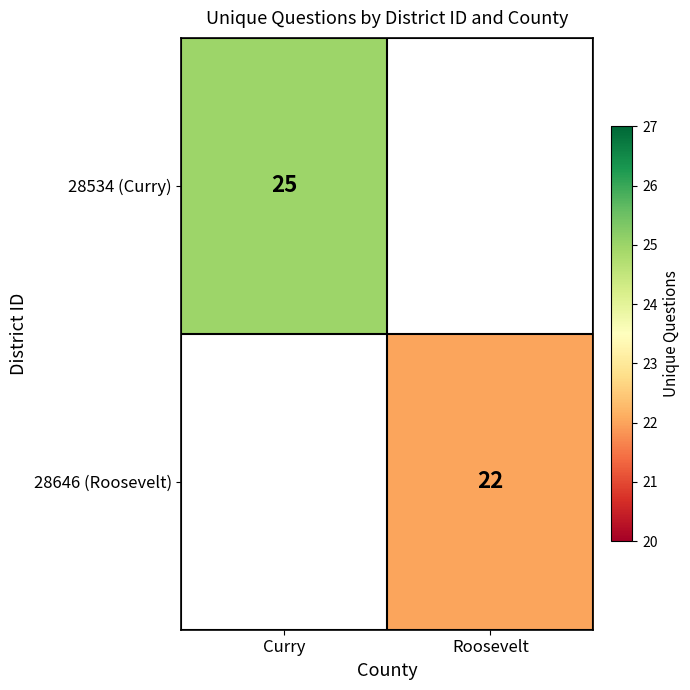

True or false: 28534 (Curry) has a value of 17 at Curry.

False